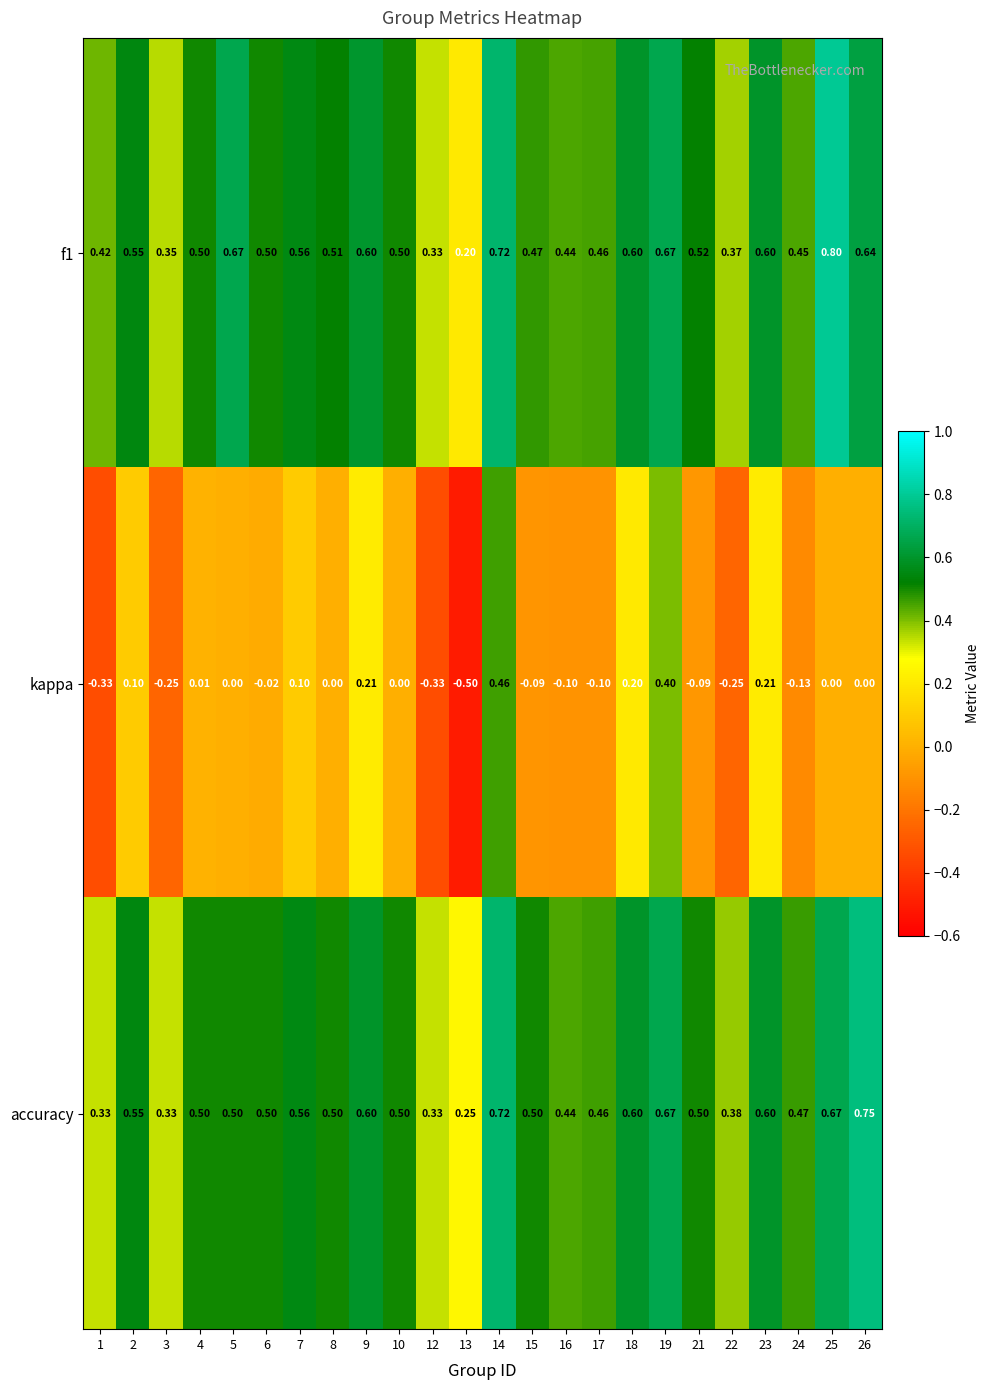

Which category has the highest value across all series?

25